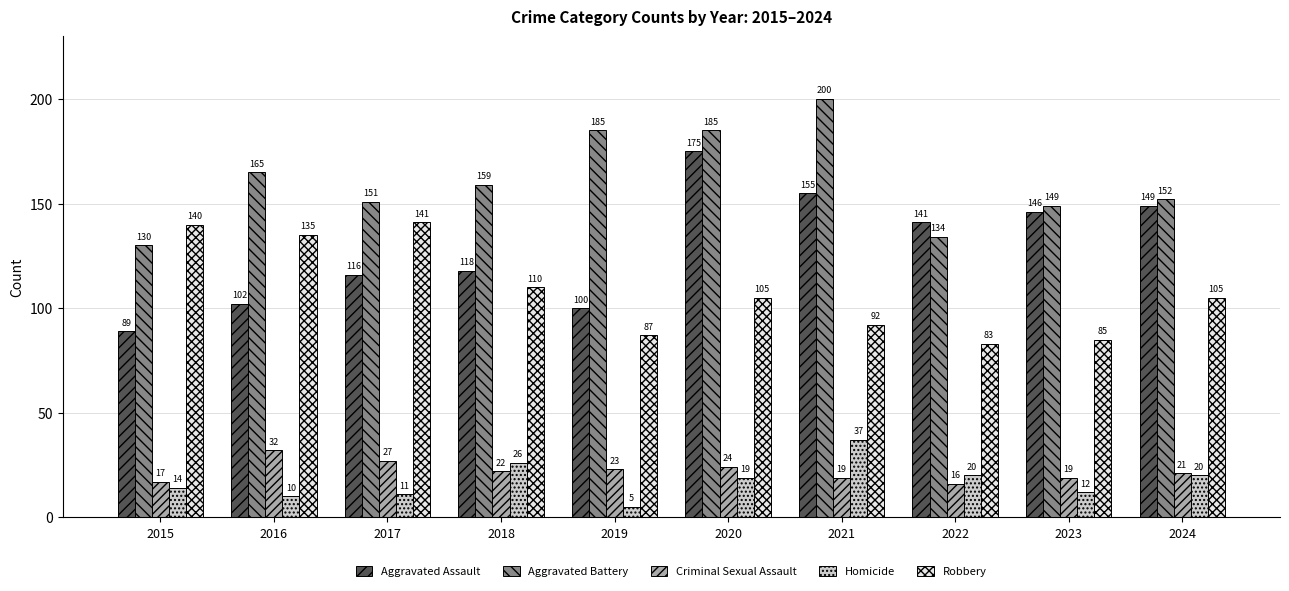

At which category is the sum across all series the highest?

2020